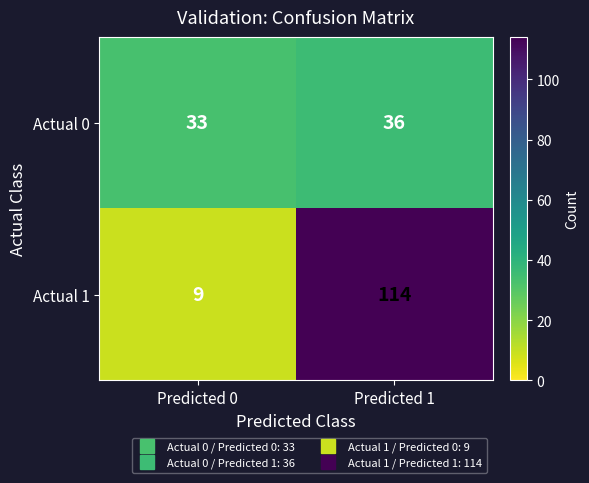

Which category has the highest value across all series?

Predicted 1